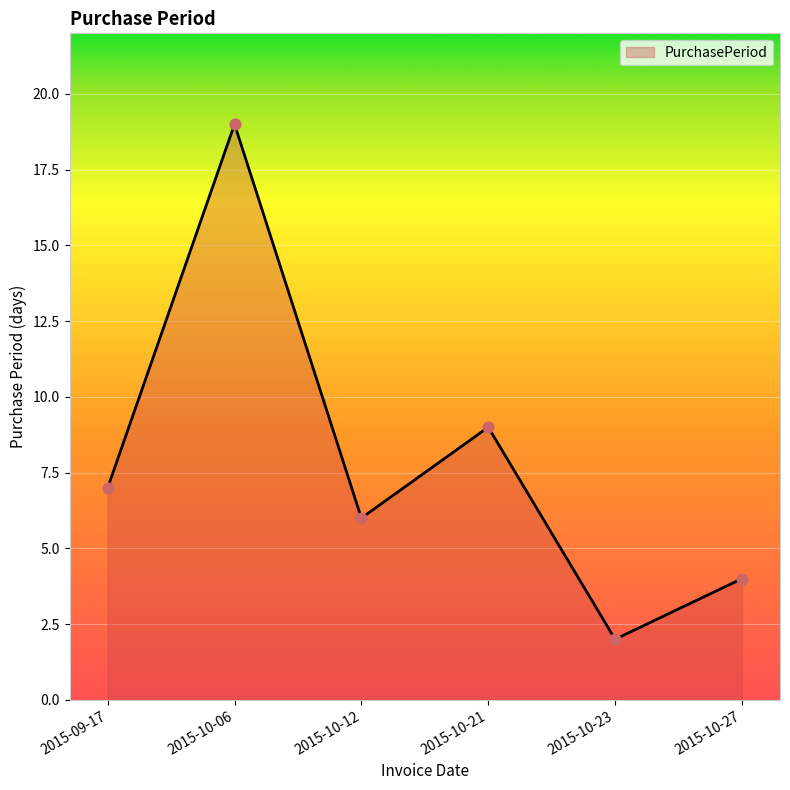

Between 2015-10-06 and 2015-10-12, which is larger?

2015-10-06